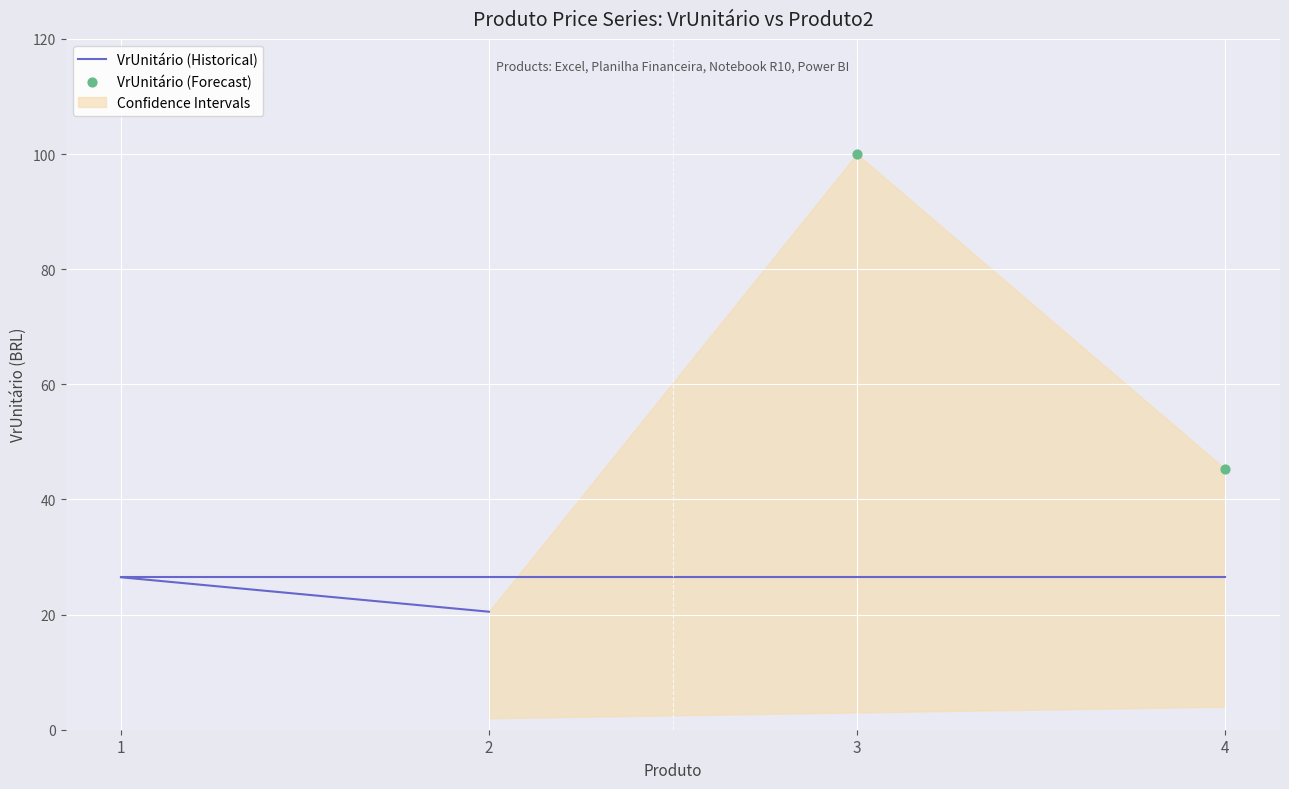

What Y value in the scatter plot is closest to 72?

45.4